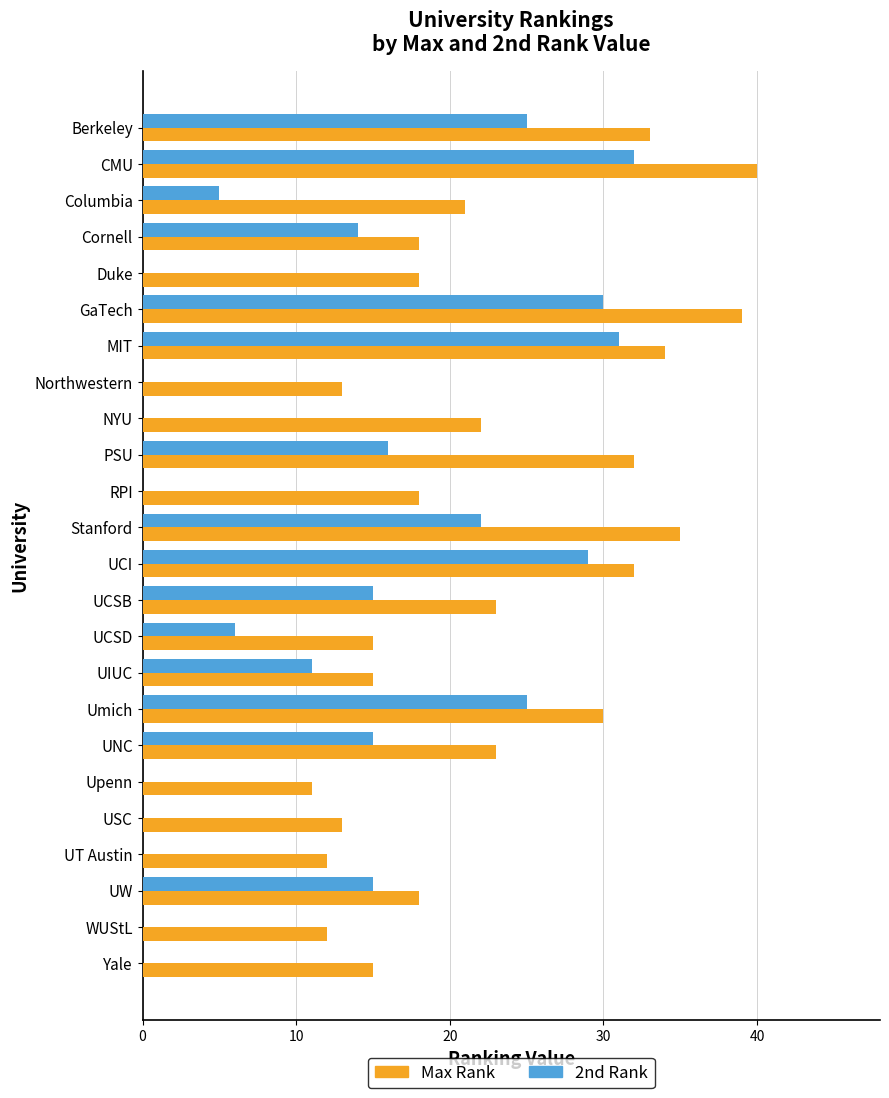

Which label corresponds to the largest value in the chart?

CMU